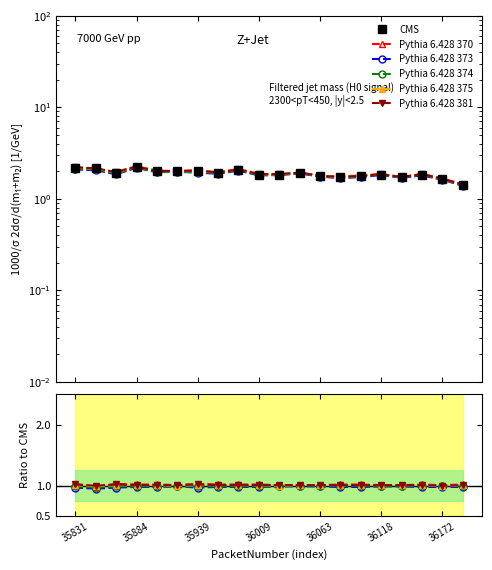

Which series changed the most between 36009 and 16?

CMS